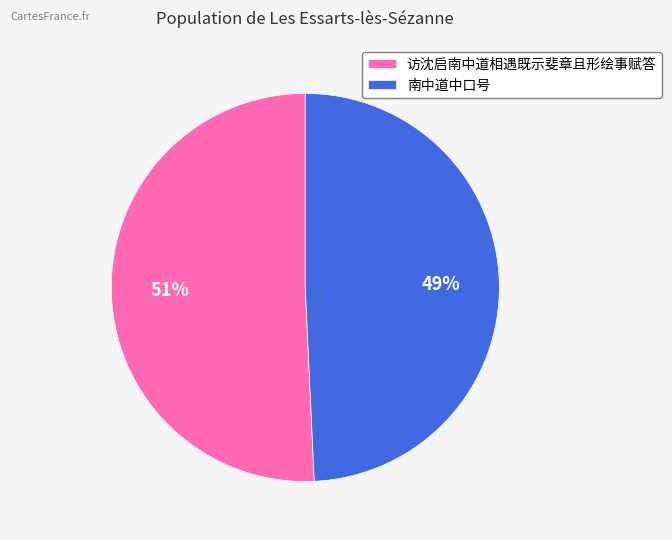

Rank the categories by value from lowest to highest.

南中道中口号, 访沈启南中道相遇既示斐章且形绘事赋答